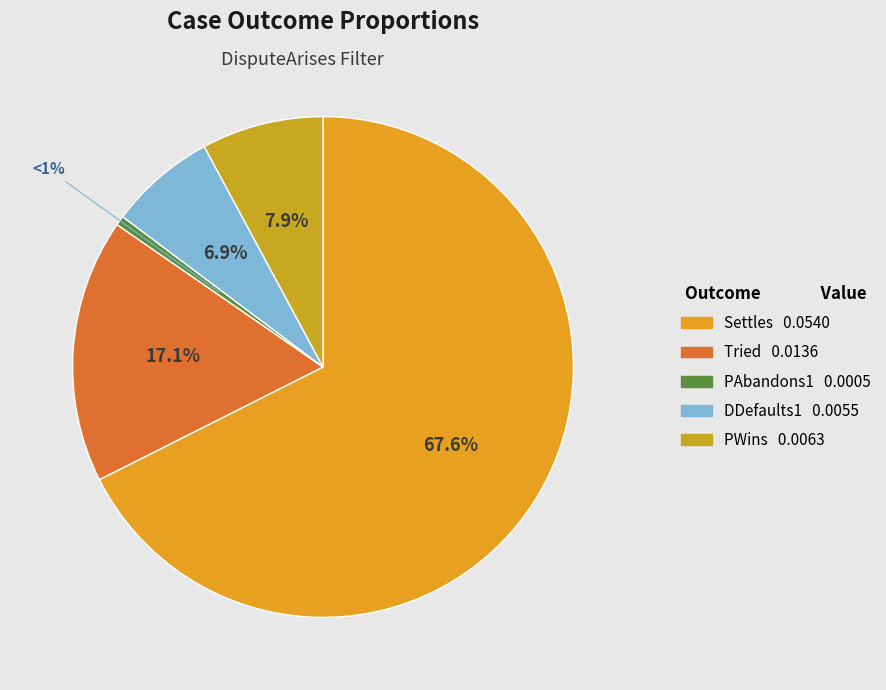

Combined, what portion of the pie is Settles and Tried?

84.6%